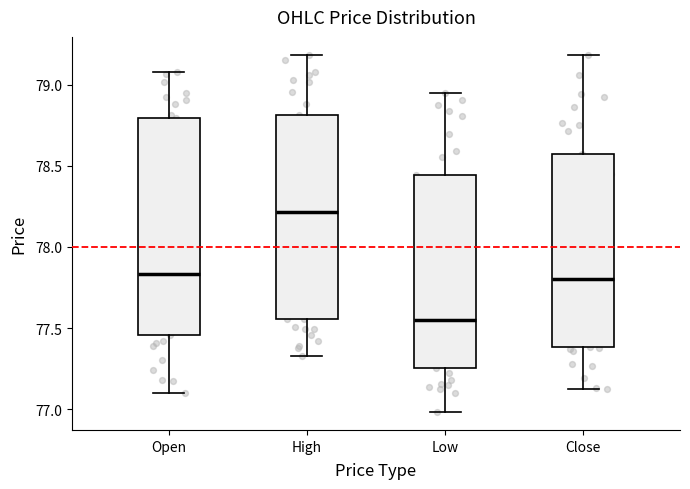

Reading left to right, transcribe this box plot: for each box, give where its median line is, the range the box spans, and where its two whiskers end, as read against the y-axis. The values are not printed on the chart, so give them approximately, as read against the axis.

Open: median 77.85, box 77.45 to 78.80, whiskers 77.10 to 79.10
High: median 78.20, box 77.55 to 78.80, whiskers 77.35 to 79.20
Low: median 77.55, box 77.25 to 78.45, whiskers 77.00 to 78.95
Close: median 77.80, box 77.40 to 78.60, whiskers 77.15 to 79.20